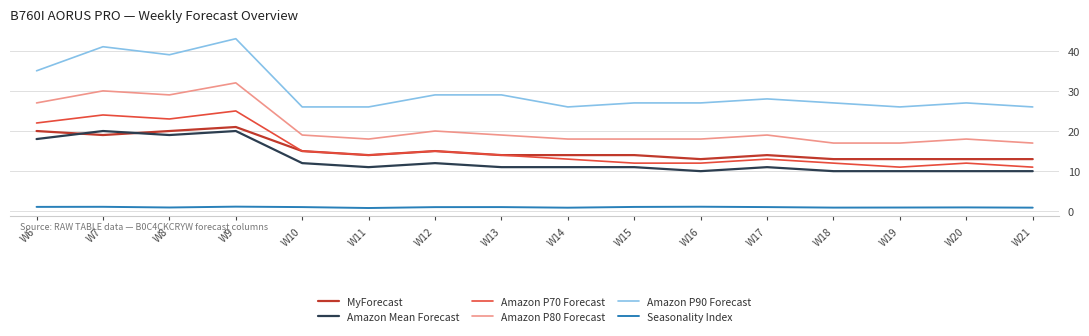

True or false: Seasonality Index and Amazon P70 Forecast cross at least once.

False